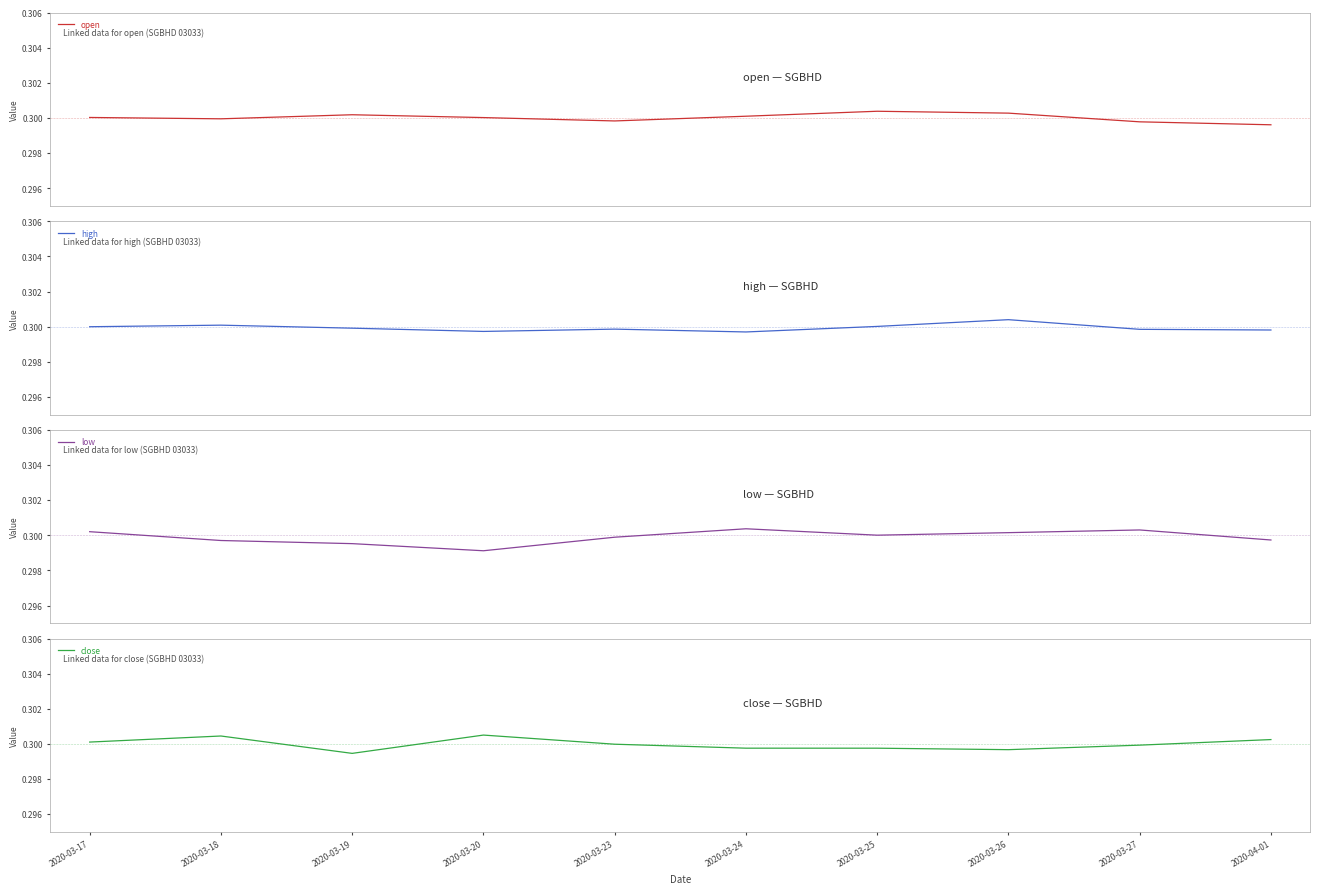

The value of low at 2020-03-20 is 0.4. True or false?

False